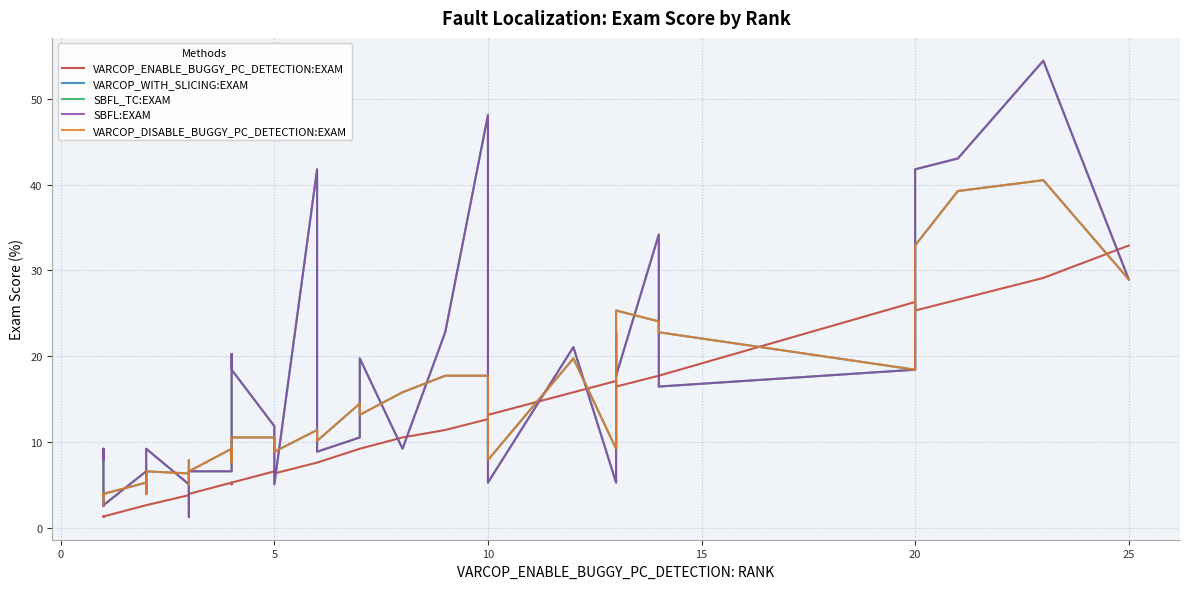

What is the label of the 23rd point from the right?

5